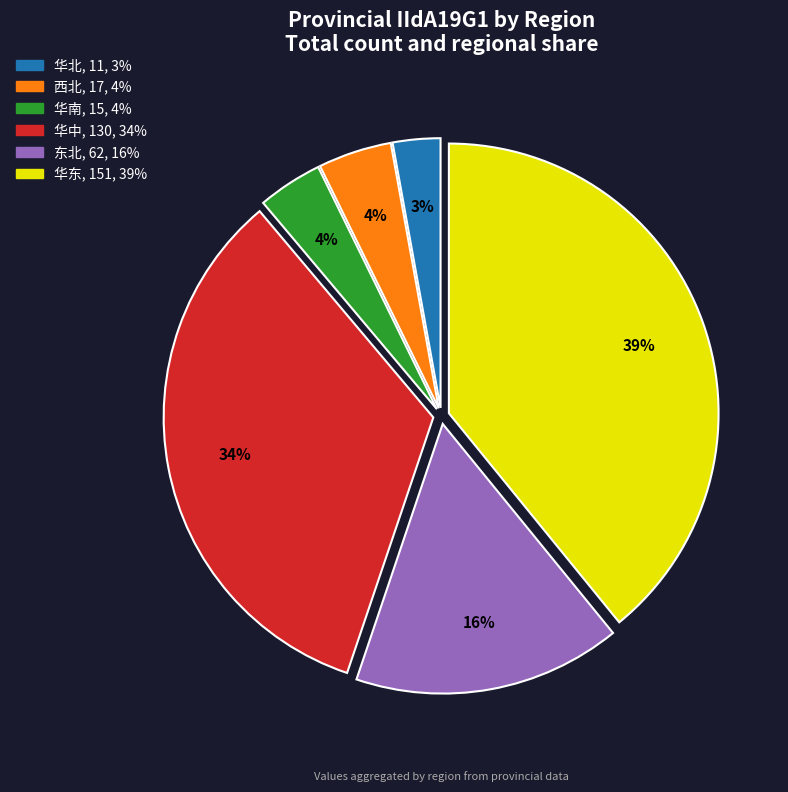

To the nearest percent, what is the average slice percentage?

17%